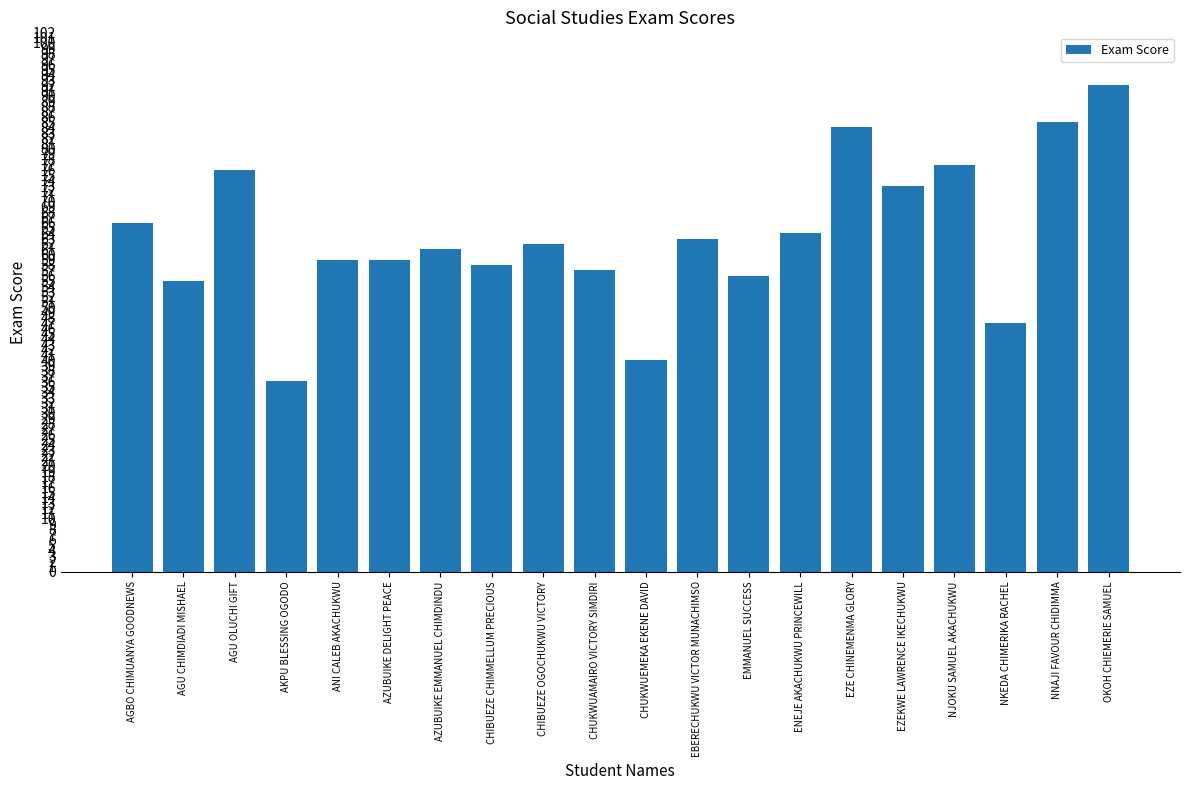

Reading left to right, list all the values displayed in this chart.

AGBO CHIMUANYA GOODNEWS=66	AGU CHIMDIADI MISHAEL=55	AGU OLUCHI GIFT=76	AKPU BLESSING OGODO=36	ANI CALEB AKACHUKWU=59	AZUBUIKE DELIGHT PEACE=59	AZUBUIKE EMMANUEL CHIMDINDU=61	CHIBUEZE CHIMMELLUM PRECIOUS=58	CHIBUEZE OGOCHUKWU VICTORY=62	CHUKWUAMAIRO VICTORY SIMDIRI=57	CHUKWUEMEKA EKENE DAVID=40	EBERECHUKWU VICTOR MUNACHIMSO=63	EMMANUEL SUCCESS=56	ENEJE AKACHUKWU PRINCEWILL=64	EZE CHINEMENMA GLORY=84	EZEKWE LAWRENCE IKECHUKWU=73	NJOKU SAMUEL AKACHUKWU=77	NKEDA CHIMERIKA RACHEL=47	NNAJI FAVOUR CHIDIMMA=85	OKOH CHIEMERIE SAMUEL=92